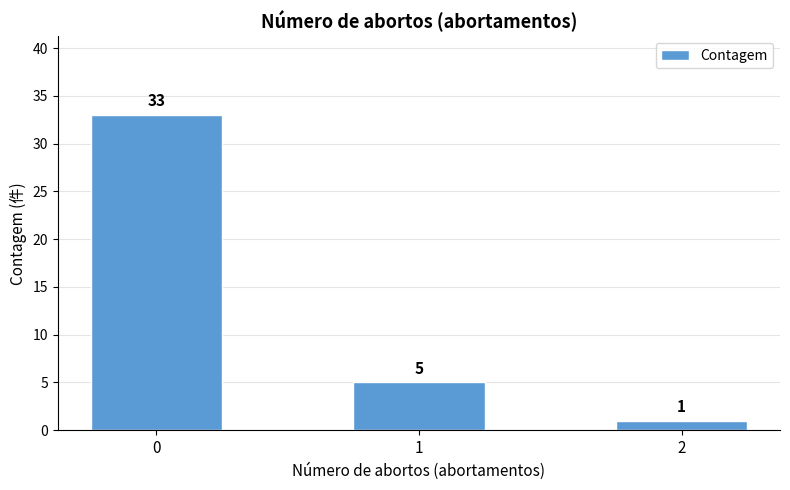

What is the sum of all values?

39